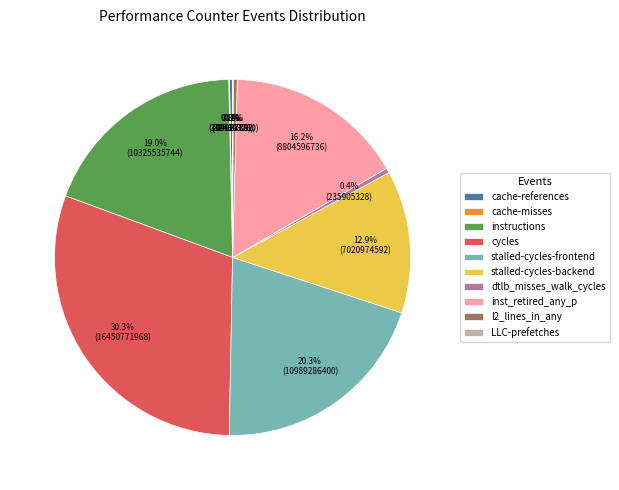

What is the ratio of the value at instructions to the value at dtlb_misses_walk_cycles?

43.8